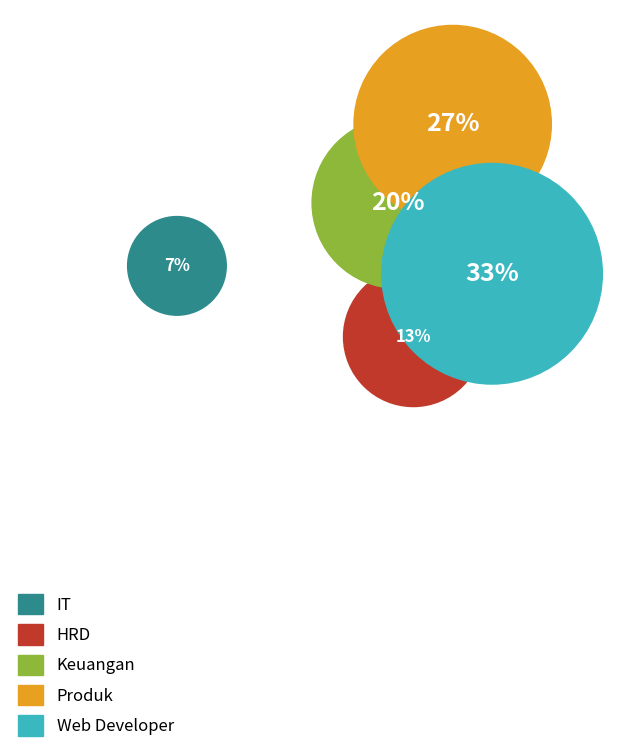

How many segments does this pie chart have?

5